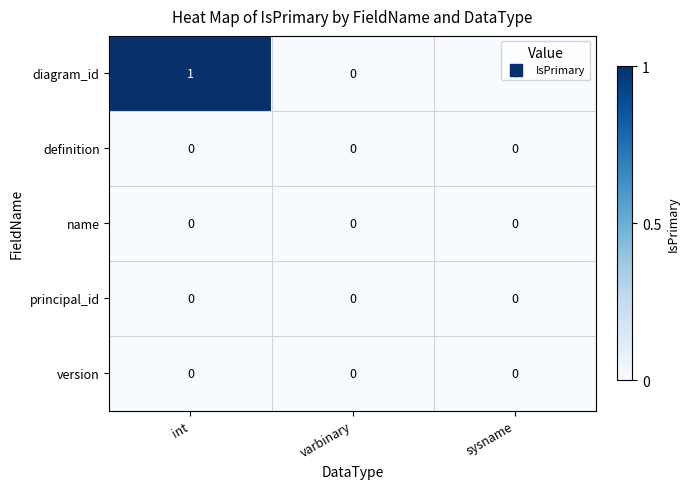

Which series has the largest total across all categories?

diagram_id